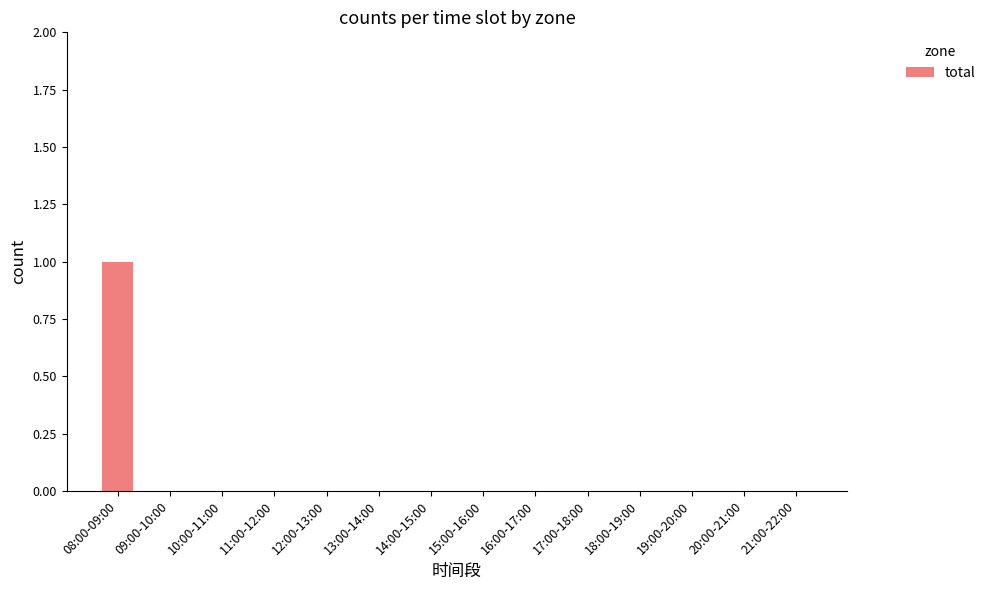

Is it true that the value at 10:00-11:00 is 0?

True